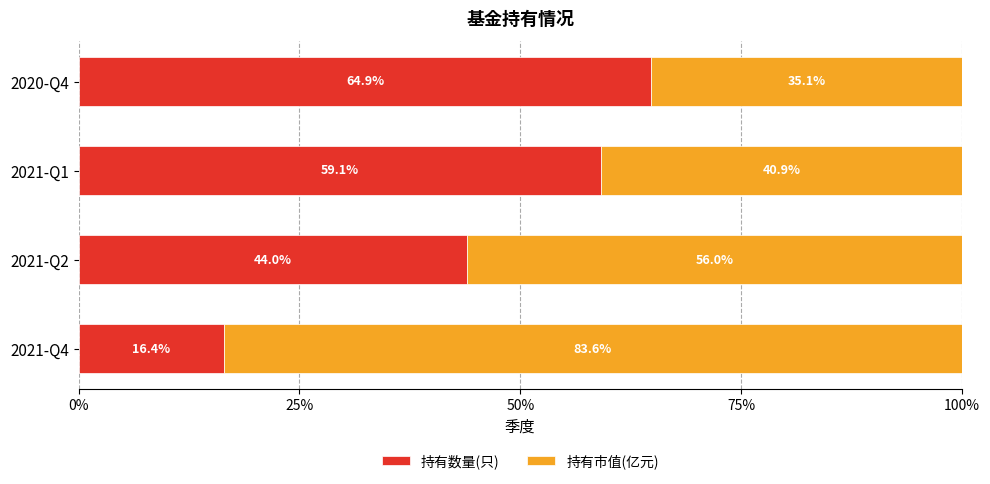

True or false: 持有数量(只) has a value of 44.0 at 2021-Q2.

True